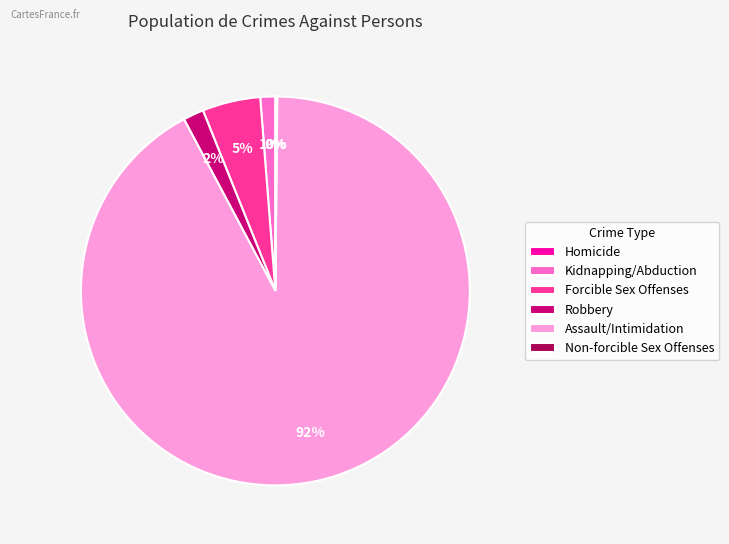

To the nearest percent, what is the difference between the largest and smallest slice percentages?

92%